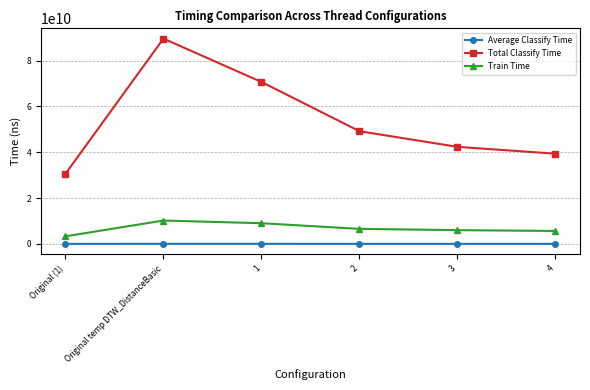

How many lines are shown in the chart?

3